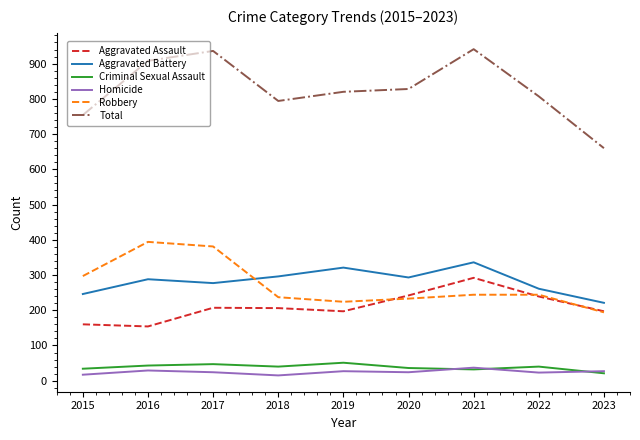

What is the maximum value shown in the chart?

941